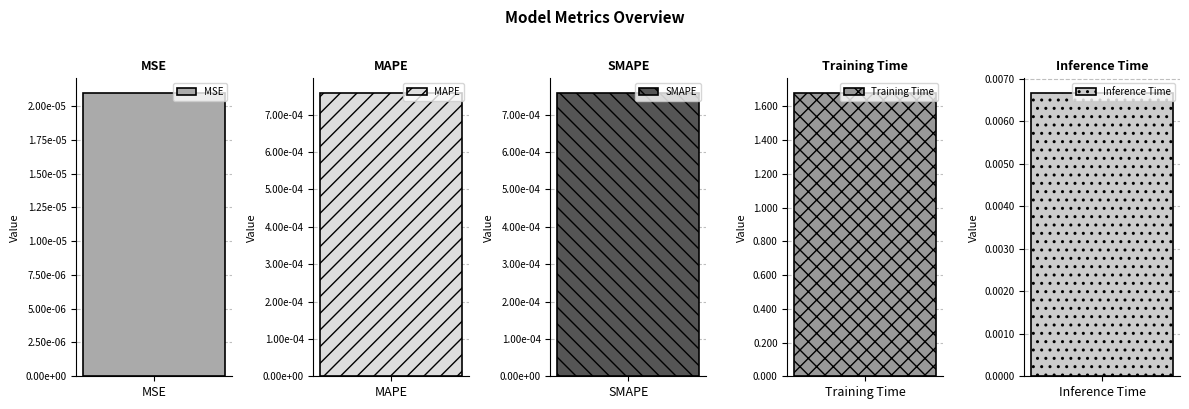

Are the bars grouped side by side (vs. stacked)?

No